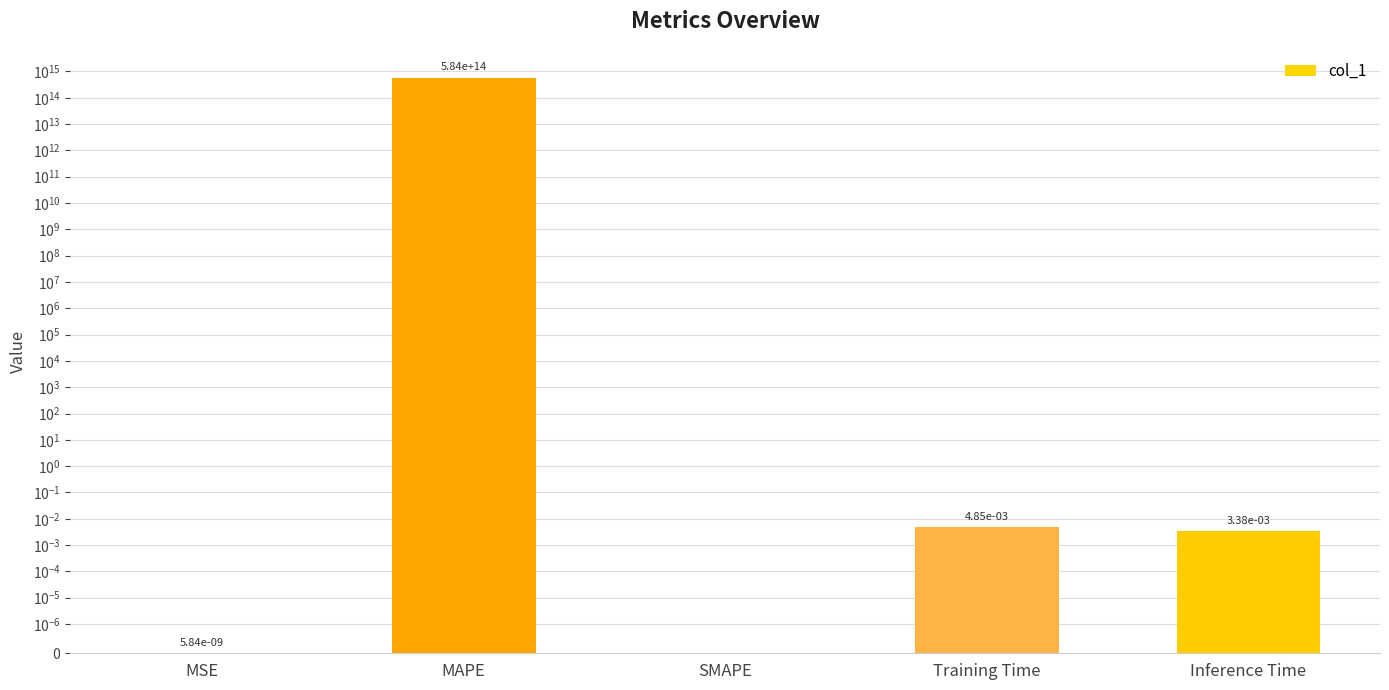

What is the label of the 5th bar from the left?

Inference Time